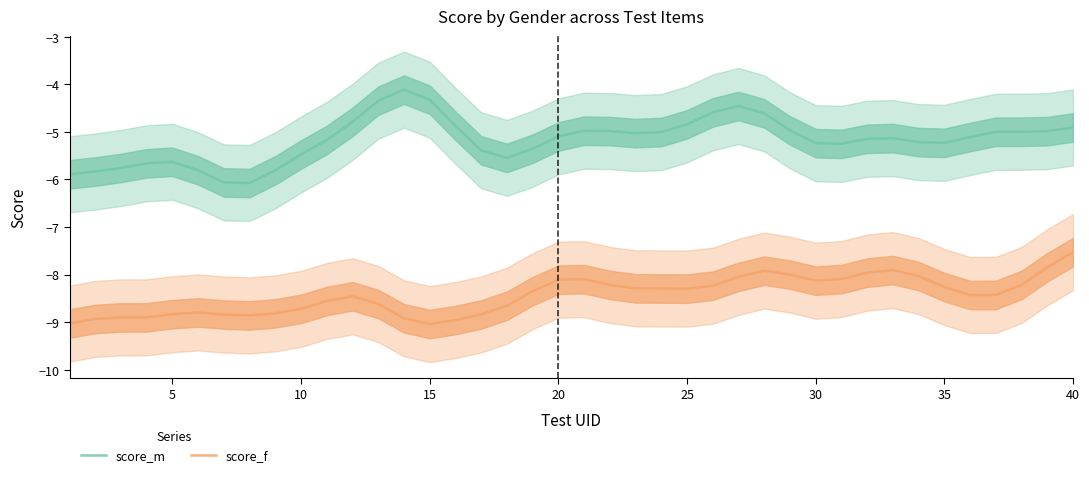

True or false: score_m has more than 1 interior local peaks.

True